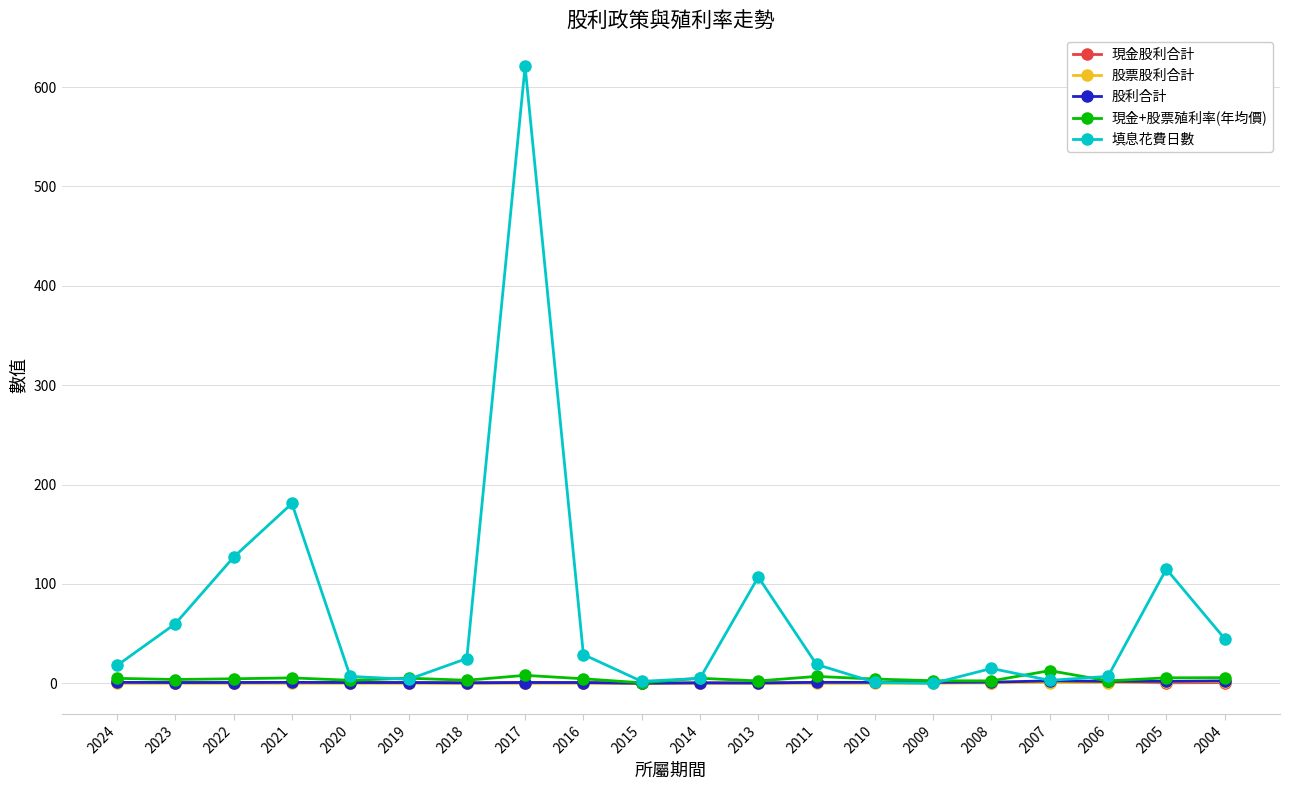

In 現金+股票殖利率(年均價), how many points are higher than both neighbors (excluding endpoints)?

6